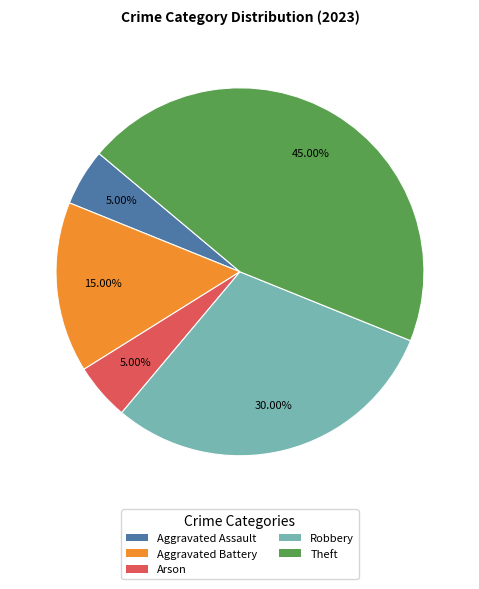

Between Robbery and Aggravated Battery, which is larger?

Robbery